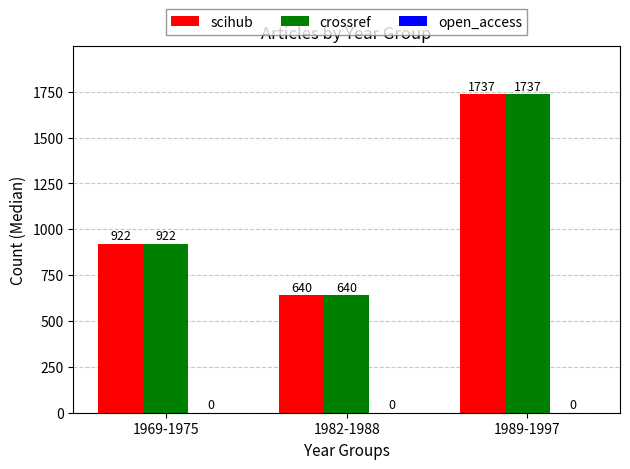

The scihub series shows 640 at 1982-1988. True or false?

True